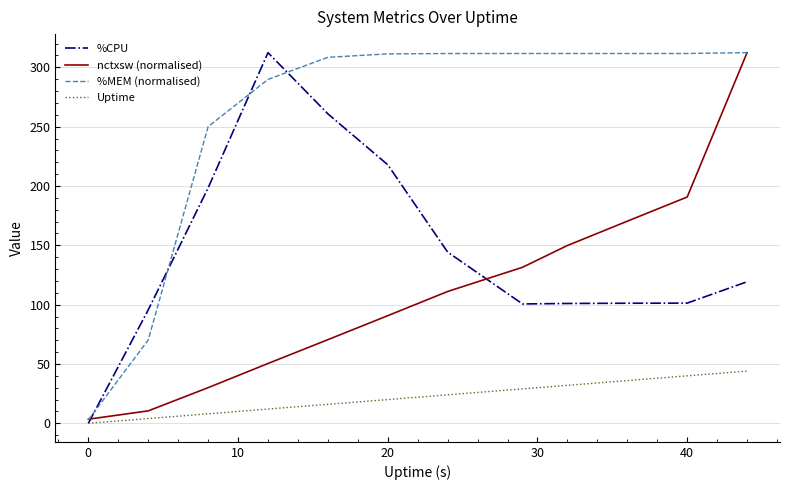

What is the maximum value for nctxsw (normalised)?

312.4